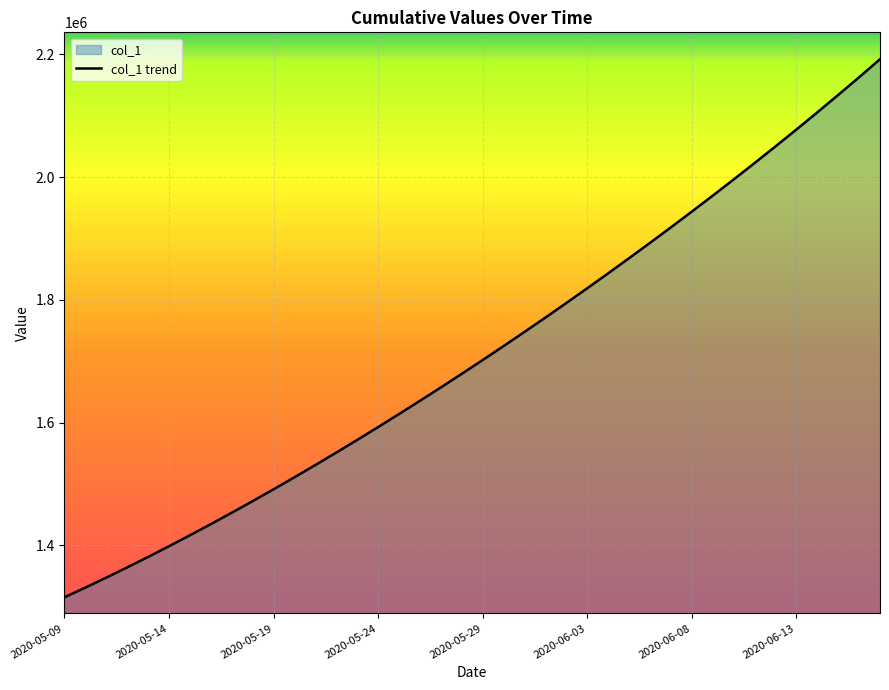

What is the difference between the maximum and minimum values?

877084.2